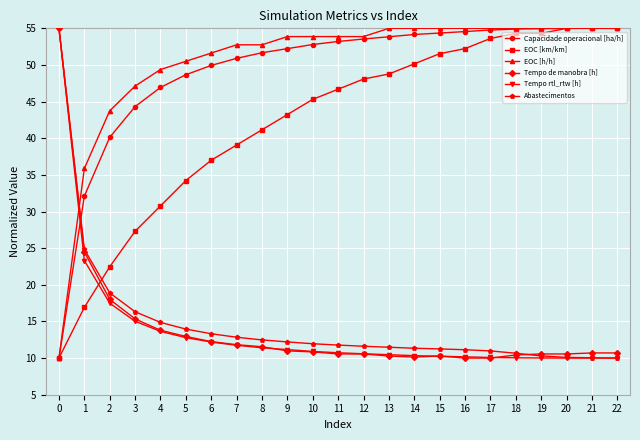

What is the value of the Capacidade operacional [ha/h] point at the 7th from the left?

49.9